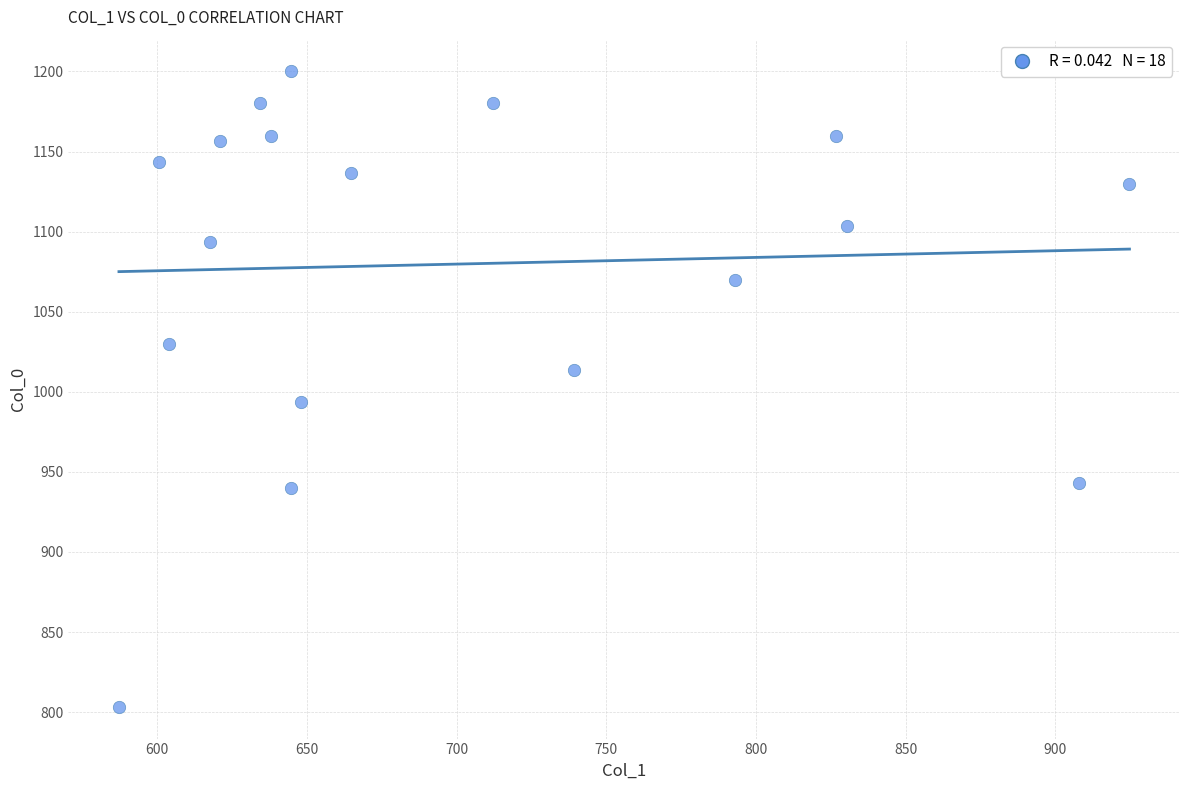

What Y value in the scatter plot is closest to 1001?

993.3